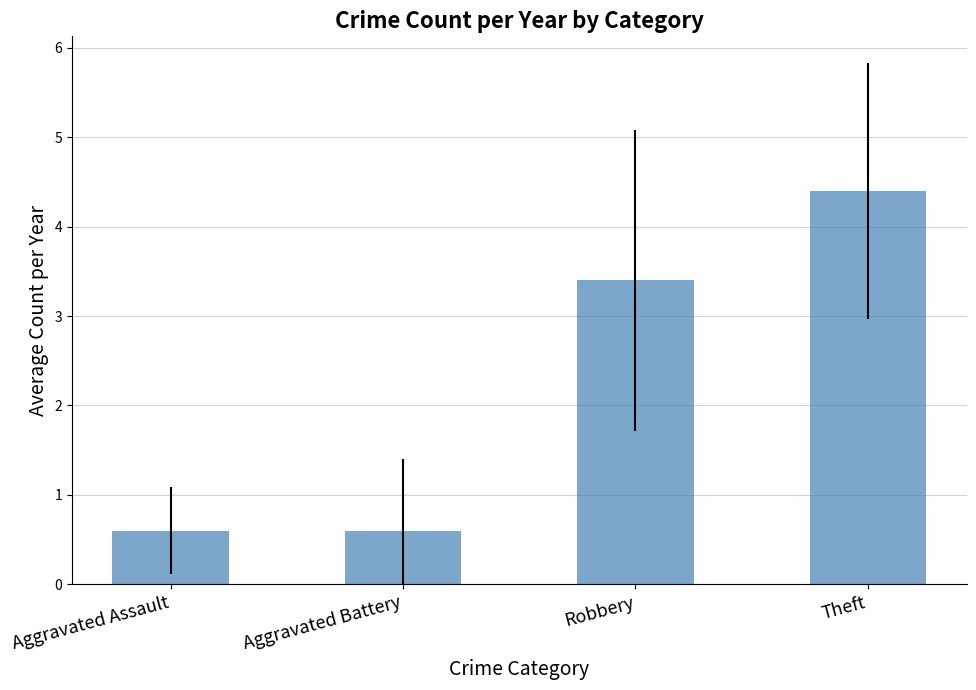

What is the label of the 2nd bar from the right?

Robbery